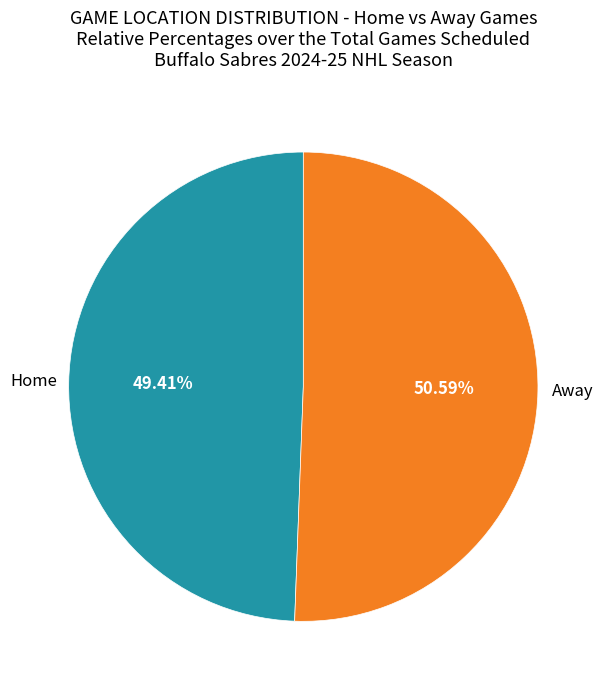

Is there a majority slice in this chart?

Yes